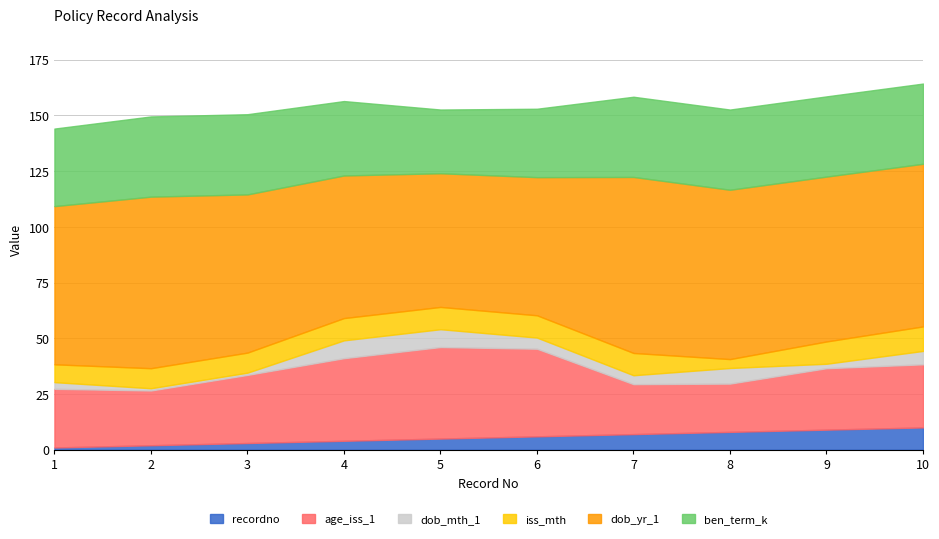

True or false: age_iss_1 has a value of 10.3 at 5.

False